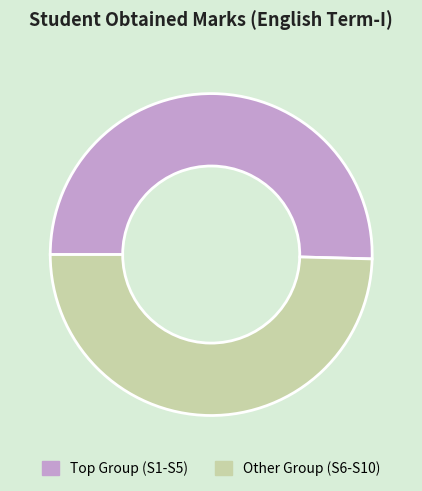

Which category has the biggest portion of the pie?

Top Group (S1-S5)